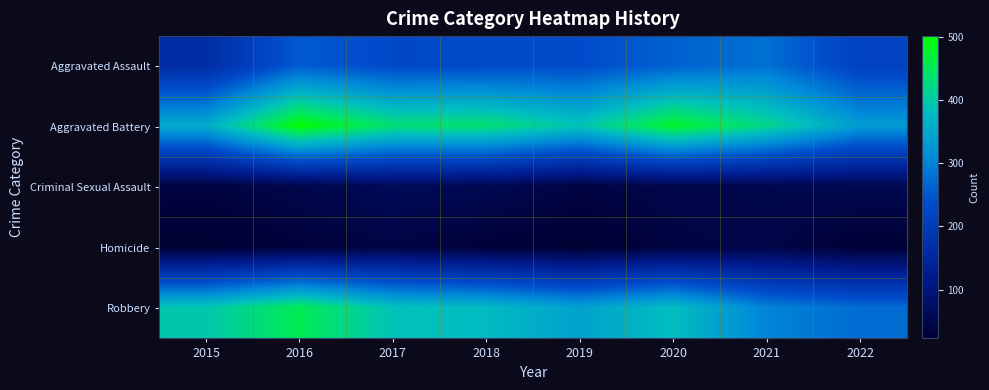

Reading right to left, transcribe all the data shown in this chart.

Aggravated Assault: 2022=214	2021=279	2020=261	2019=235	2018=231	2017=230	2016=255	2015=163
Aggravated Battery: 2022=331	2021=420	2020=478	2019=388	2018=436	2017=434	2016=501	2015=354
Criminal Sexual Assault: 2022=55	2021=50	2020=49	2019=40	2018=56	2017=62	2016=49	2015=38
Homicide: 2022=27	2021=46	2020=39	2019=24	2018=31	2017=42	2016=33	2015=23
Robbery: 2022=274	2021=301	2020=379	2019=340	2018=375	2017=386	2016=455	2015=393